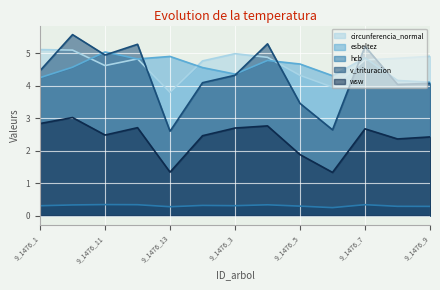

True or false: wsw and esbeltez intersect in this chart.

False